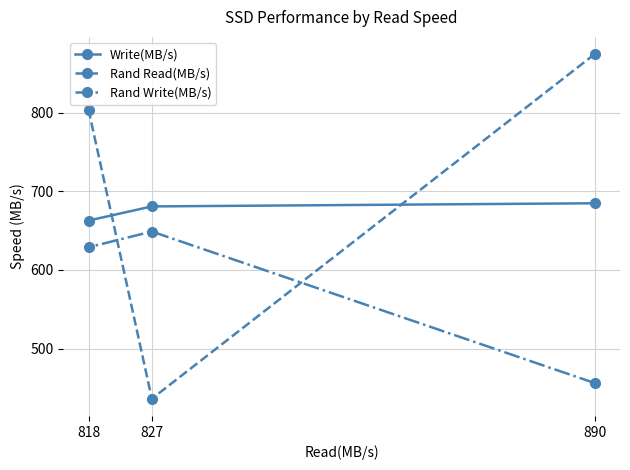

The value of Rand Write(MB/s) at 818 is 388. True or false?

False